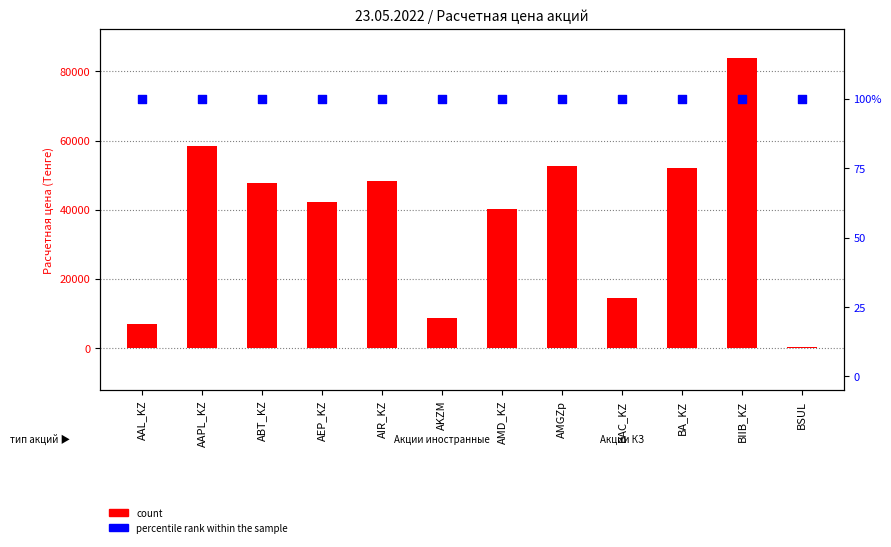

Is the value of count at AIR_KZ greater than the value of percentile rank within the sample at BIIB_KZ?

Yes